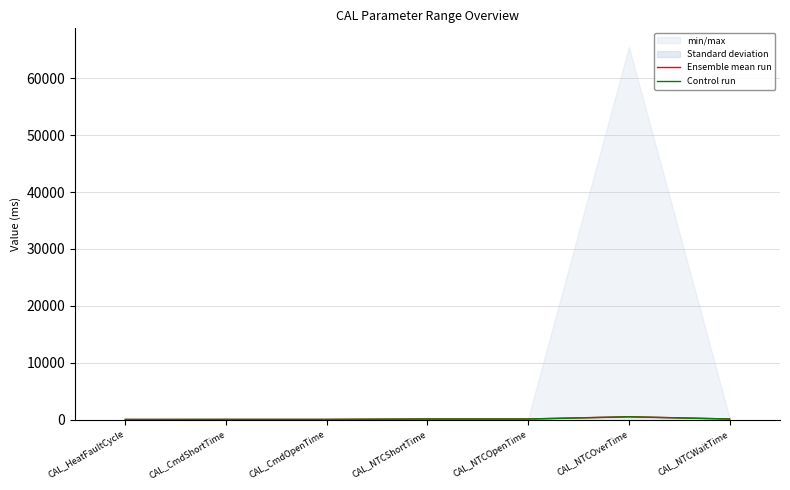

Is it true that Control run equals 146.1 at CAL_NTCOpenTime?

False